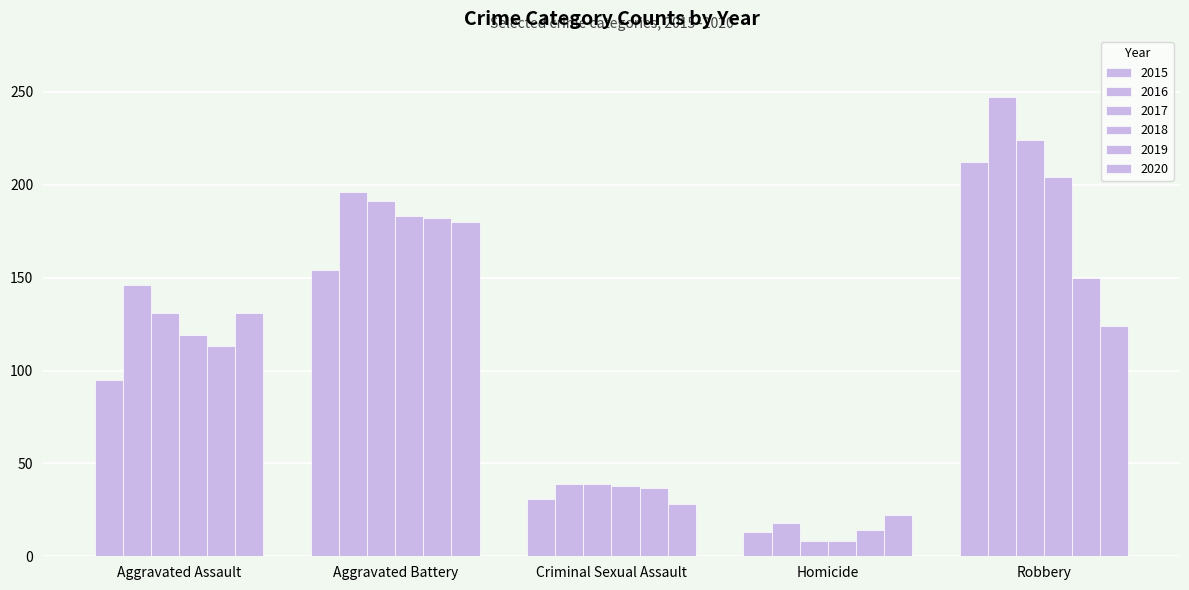

How many distinct data groups are displayed?

6